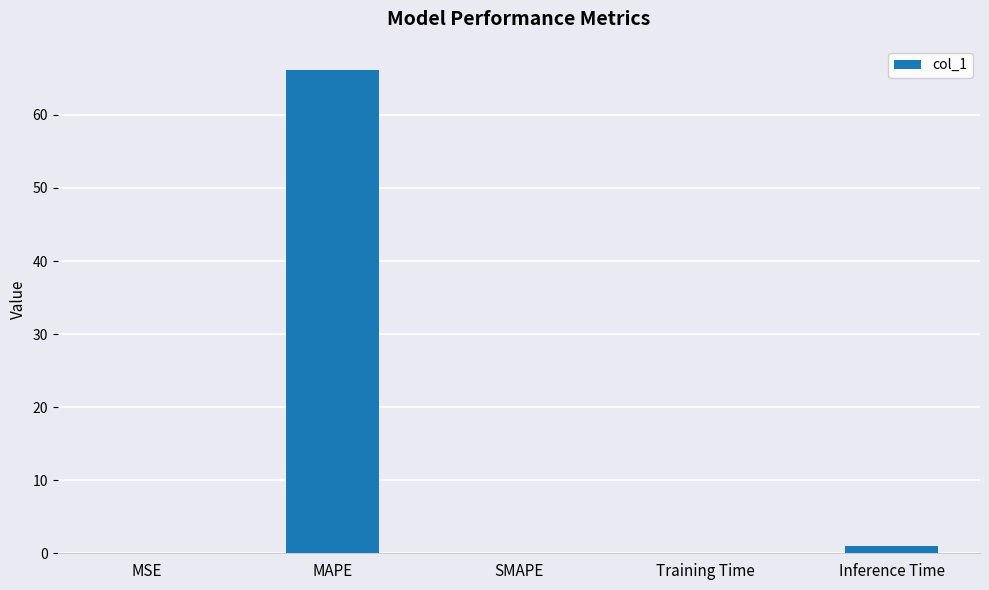

True or false: the data shows -37.6 at SMAPE.

False